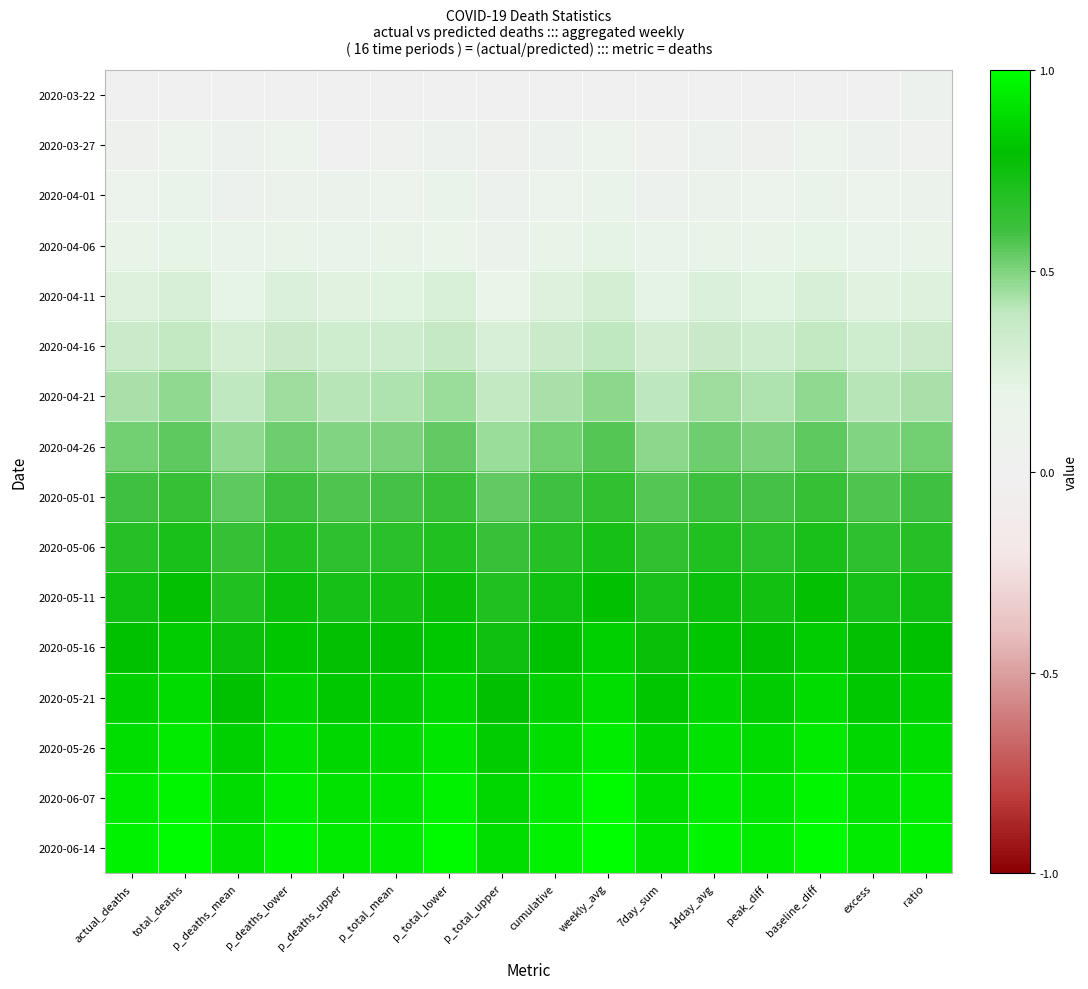

Reading right to left, list all the values displayed in this chart.

2020-03-22: ratio=0.1	excess=0.0	baseline_diff=0.0	peak_diff=0.0	14day_avg=0.0	7day_sum=0.0	weekly_avg=0.0	cumulative=0.0	p_total_upper=0.0	p_total_lower=0.0	p_total_mean=0.0	p_deaths_upper=0.0	p_deaths_lower=0.0	p_deaths_mean=0.0	total_deaths=0.0	actual_deaths=0.0
2020-03-27: ratio=0.0	excess=0.1	baseline_diff=0.1	peak_diff=0.0	14day_avg=0.1	7day_sum=0.0	weekly_avg=0.1	cumulative=0.1	p_total_upper=0.0	p_total_lower=0.1	p_total_mean=0.0	p_deaths_upper=0.0	p_deaths_lower=0.1	p_deaths_mean=0.1	total_deaths=0.1	actual_deaths=0.0
2020-04-01: ratio=0.1	excess=0.1	baseline_diff=0.1	peak_diff=0.1	14day_avg=0.1	7day_sum=0.1	weekly_avg=0.1	cumulative=0.1	p_total_upper=0.1	p_total_lower=0.1	p_total_mean=0.1	p_deaths_upper=0.1	p_deaths_lower=0.1	p_deaths_mean=0.1	total_deaths=0.1	actual_deaths=0.1
2020-04-06: ratio=0.2	excess=0.1	baseline_diff=0.2	peak_diff=0.2	14day_avg=0.2	7day_sum=0.1	weekly_avg=0.2	cumulative=0.2	p_total_upper=0.1	p_total_lower=0.2	p_total_mean=0.2	p_deaths_upper=0.1	p_deaths_lower=0.2	p_deaths_mean=0.1	total_deaths=0.2	actual_deaths=0.2
2020-04-11: ratio=0.3	excess=0.2	baseline_diff=0.3	peak_diff=0.2	14day_avg=0.3	7day_sum=0.2	weekly_avg=0.3	cumulative=0.3	p_total_upper=0.2	p_total_lower=0.3	p_total_mean=0.2	p_deaths_upper=0.2	p_deaths_lower=0.3	p_deaths_mean=0.2	total_deaths=0.3	actual_deaths=0.3
2020-04-16: ratio=0.3	excess=0.3	baseline_diff=0.4	peak_diff=0.3	14day_avg=0.4	7day_sum=0.3	weekly_avg=0.4	cumulative=0.3	p_total_upper=0.3	p_total_lower=0.4	p_total_mean=0.3	p_deaths_upper=0.3	p_deaths_lower=0.4	p_deaths_mean=0.3	total_deaths=0.4	actual_deaths=0.3
2020-04-21: ratio=0.4	excess=0.4	baseline_diff=0.5	peak_diff=0.4	14day_avg=0.4	7day_sum=0.4	weekly_avg=0.5	cumulative=0.4	p_total_upper=0.4	p_total_lower=0.5	p_total_mean=0.4	p_deaths_upper=0.4	p_deaths_lower=0.4	p_deaths_mean=0.4	total_deaths=0.5	actual_deaths=0.4
2020-04-26: ratio=0.5	excess=0.5	baseline_diff=0.6	peak_diff=0.5	14day_avg=0.5	7day_sum=0.5	weekly_avg=0.6	cumulative=0.5	p_total_upper=0.5	p_total_lower=0.5	p_total_mean=0.5	p_deaths_upper=0.5	p_deaths_lower=0.5	p_deaths_mean=0.5	total_deaths=0.6	actual_deaths=0.5
2020-05-01: ratio=0.6	excess=0.6	baseline_diff=0.6	peak_diff=0.6	14day_avg=0.6	7day_sum=0.6	weekly_avg=0.6	cumulative=0.6	p_total_upper=0.5	p_total_lower=0.6	p_total_mean=0.6	p_deaths_upper=0.6	p_deaths_lower=0.6	p_deaths_mean=0.6	total_deaths=0.6	actual_deaths=0.6
2020-05-06: ratio=0.7	excess=0.7	baseline_diff=0.7	peak_diff=0.7	14day_avg=0.7	7day_sum=0.6	weekly_avg=0.7	cumulative=0.7	p_total_upper=0.6	p_total_lower=0.7	p_total_mean=0.7	p_deaths_upper=0.7	p_deaths_lower=0.7	p_deaths_mean=0.6	total_deaths=0.7	actual_deaths=0.7
2020-05-11: ratio=0.7	excess=0.7	baseline_diff=0.8	peak_diff=0.7	14day_avg=0.8	7day_sum=0.7	weekly_avg=0.8	cumulative=0.7	p_total_upper=0.7	p_total_lower=0.8	p_total_mean=0.7	p_deaths_upper=0.7	p_deaths_lower=0.8	p_deaths_mean=0.7	total_deaths=0.8	actual_deaths=0.7
2020-05-16: ratio=0.8	excess=0.8	baseline_diff=0.8	peak_diff=0.8	14day_avg=0.8	7day_sum=0.8	weekly_avg=0.9	cumulative=0.8	p_total_upper=0.7	p_total_lower=0.8	p_total_mean=0.8	p_deaths_upper=0.8	p_deaths_lower=0.8	p_deaths_mean=0.8	total_deaths=0.8	actual_deaths=0.8
2020-05-21: ratio=0.9	excess=0.8	baseline_diff=0.9	peak_diff=0.8	14day_avg=0.9	7day_sum=0.8	weekly_avg=0.9	cumulative=0.9	p_total_upper=0.8	p_total_lower=0.9	p_total_mean=0.8	p_deaths_upper=0.8	p_deaths_lower=0.9	p_deaths_mean=0.8	total_deaths=0.9	actual_deaths=0.9
2020-05-26: ratio=0.9	excess=0.9	baseline_diff=0.9	peak_diff=0.9	14day_avg=0.9	7day_sum=0.9	weekly_avg=0.9	cumulative=0.9	p_total_upper=0.8	p_total_lower=0.9	p_total_mean=0.9	p_deaths_upper=0.9	p_deaths_lower=0.9	p_deaths_mean=0.9	total_deaths=0.9	actual_deaths=0.9
2020-06-07: ratio=0.9	excess=0.9	baseline_diff=1.0	peak_diff=0.9	14day_avg=0.9	7day_sum=0.9	weekly_avg=1.0	cumulative=0.9	p_total_upper=0.9	p_total_lower=1.0	p_total_mean=0.9	p_deaths_upper=0.9	p_deaths_lower=0.9	p_deaths_mean=0.9	total_deaths=1.0	actual_deaths=0.9
2020-06-14: ratio=1.0	excess=0.9	baseline_diff=1.0	peak_diff=0.9	14day_avg=1.0	7day_sum=0.9	weekly_avg=1.0	cumulative=1.0	p_total_upper=0.9	p_total_lower=1.0	p_total_mean=0.9	p_deaths_upper=0.9	p_deaths_lower=1.0	p_deaths_mean=0.9	total_deaths=1.0	actual_deaths=1.0